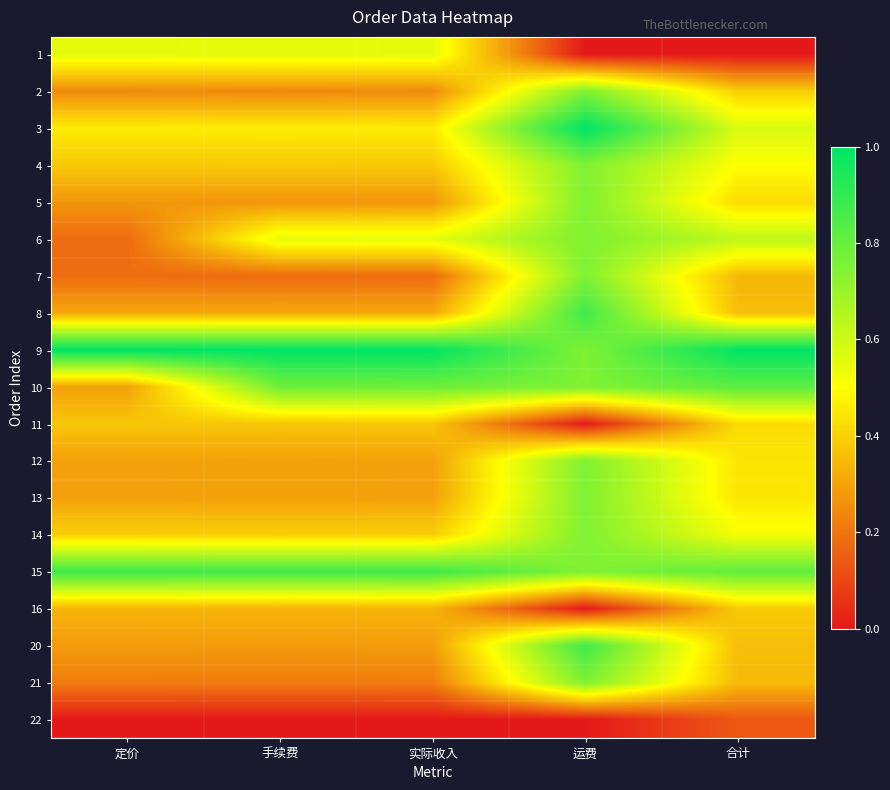

At 合计, list the series in order from smallest to largest.

1, 22, 7, 21, 8, 20, 16, 2, 5, 11, 12, 13, 4, 14, 3, 6, 15, 10, 9